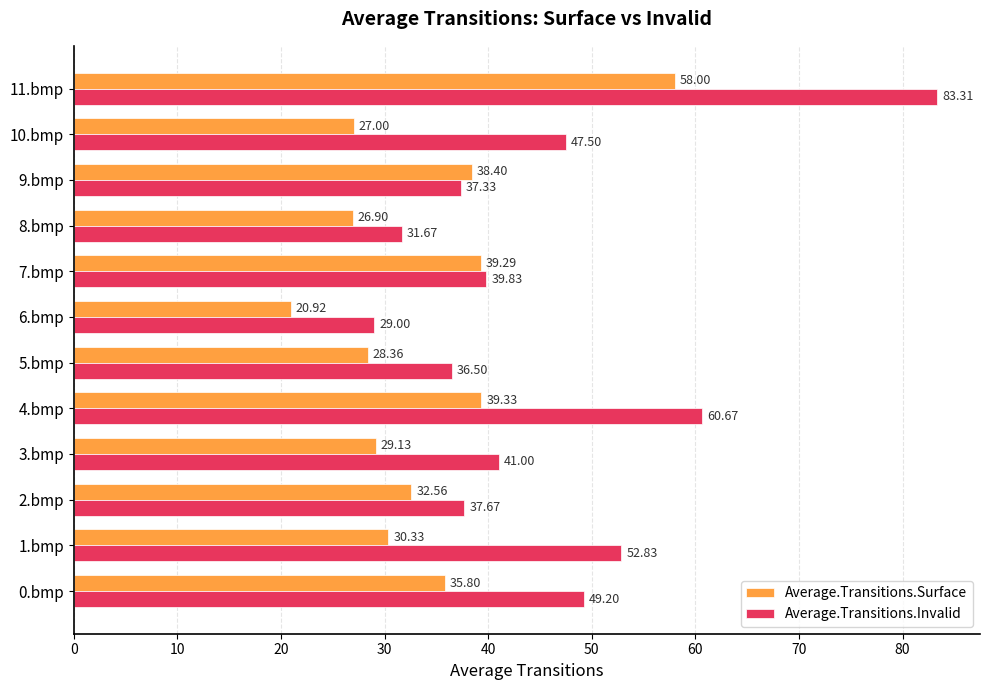

At which category does the chart reach its peak across all series?

11.bmp